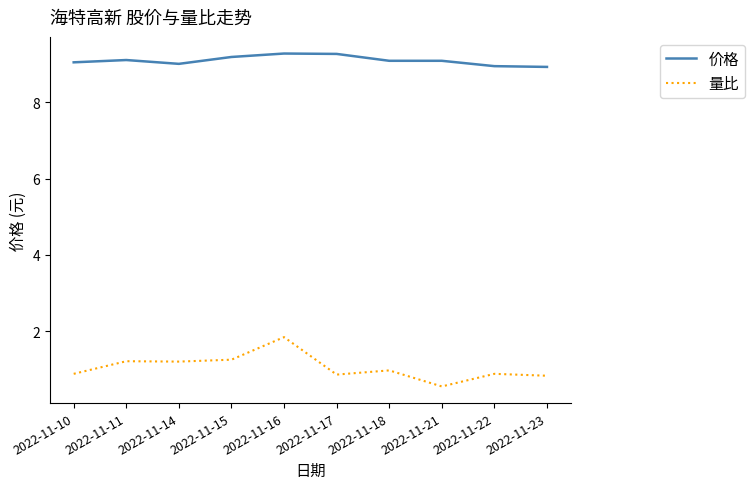

At 2022-11-10, list the series in order from largest to smallest.

价格, 量比